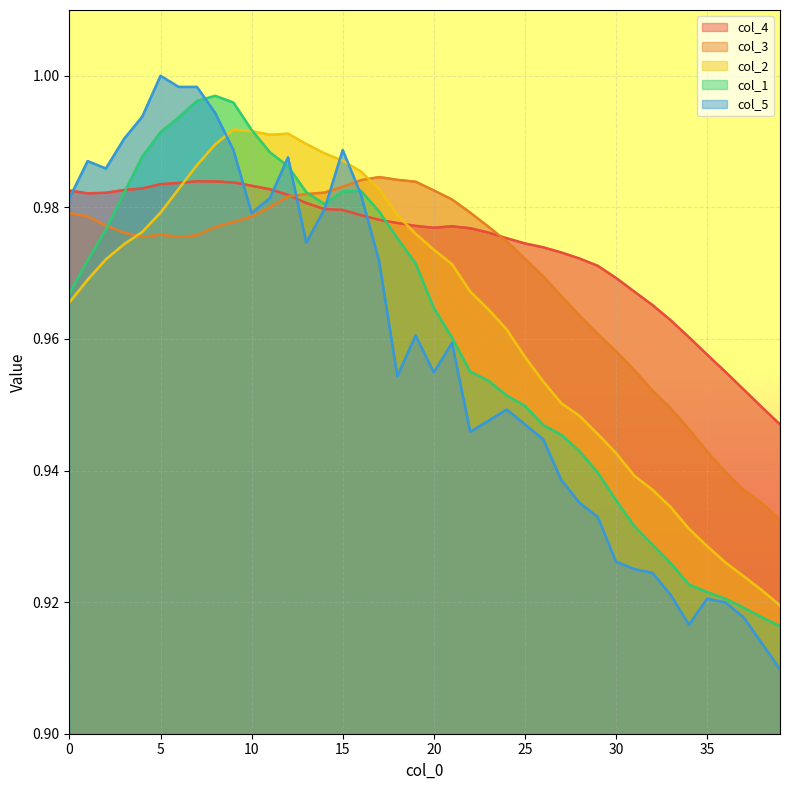

How many interior local peaks does the col_3 series have?

2